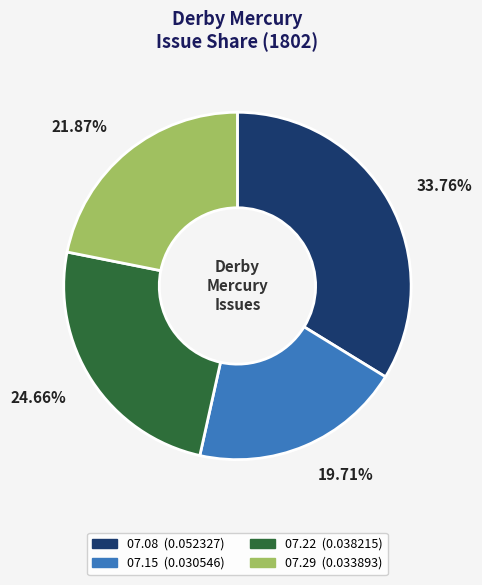

Does any single category account for the majority?

No